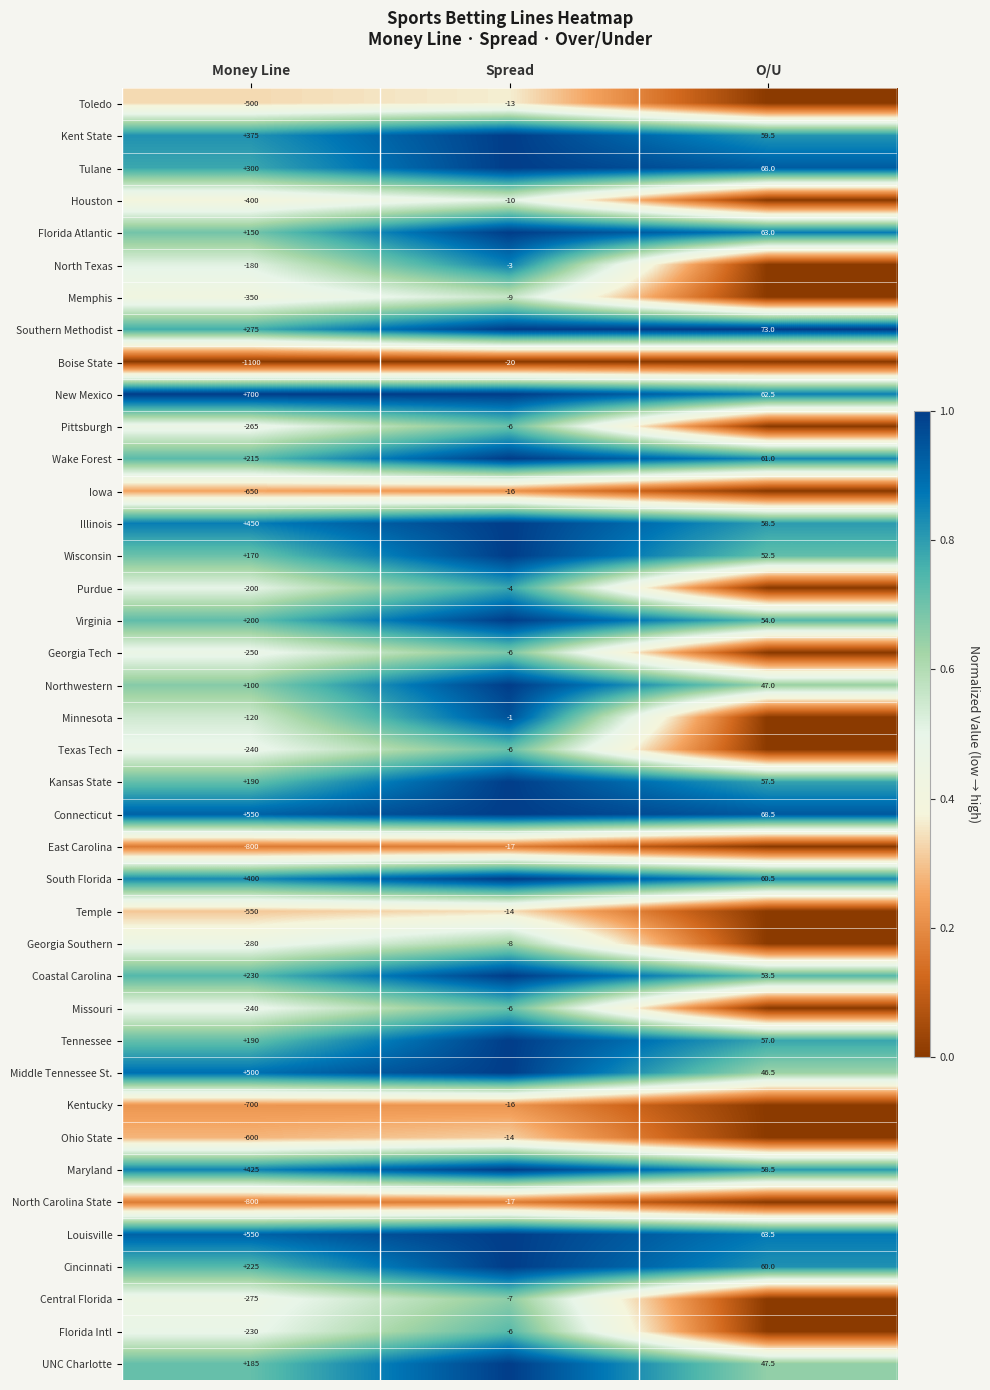

What is the maximum value shown in the chart?

1.0